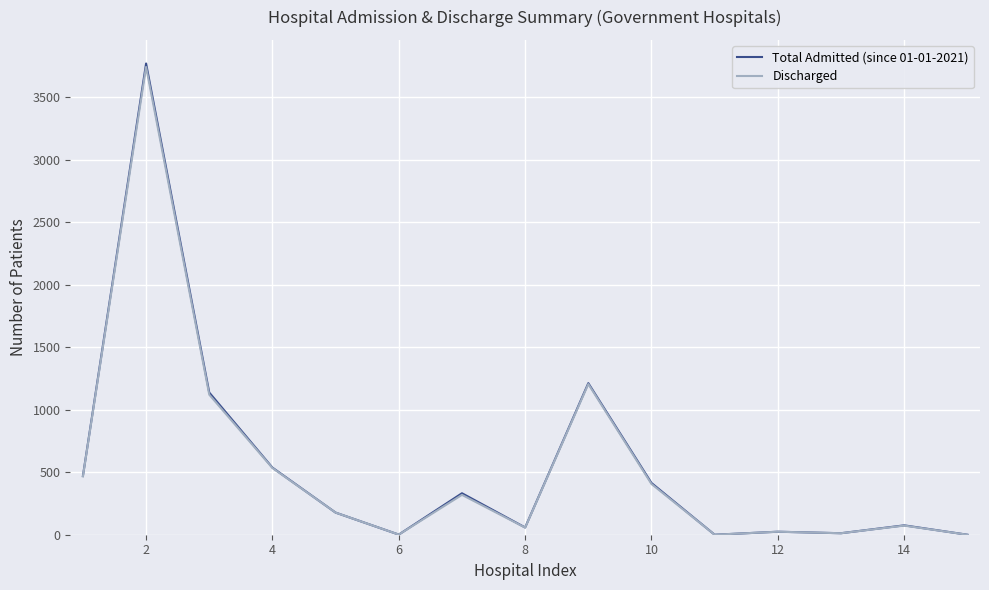

What is the maximum value for Discharged?

3744